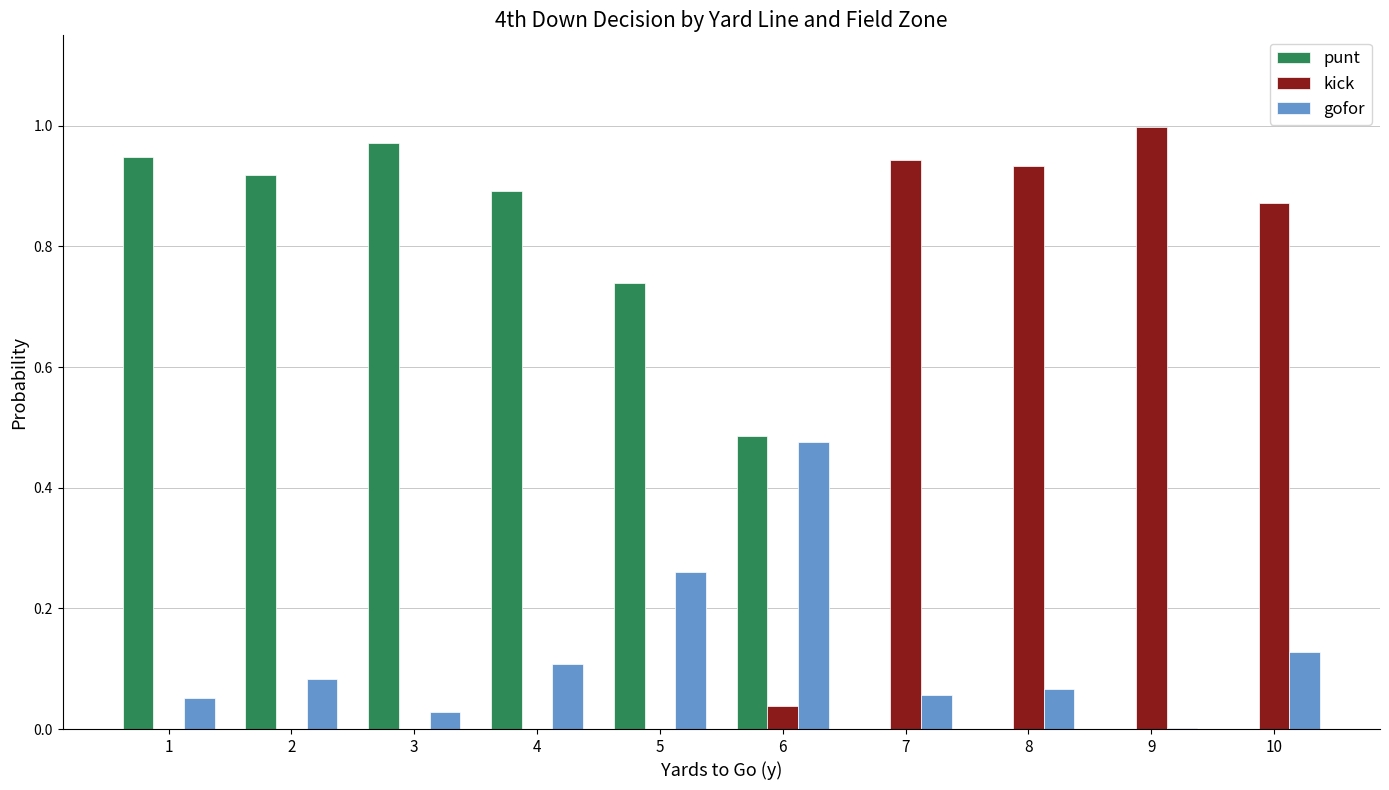

Which series has the largest total across all categories?

punt